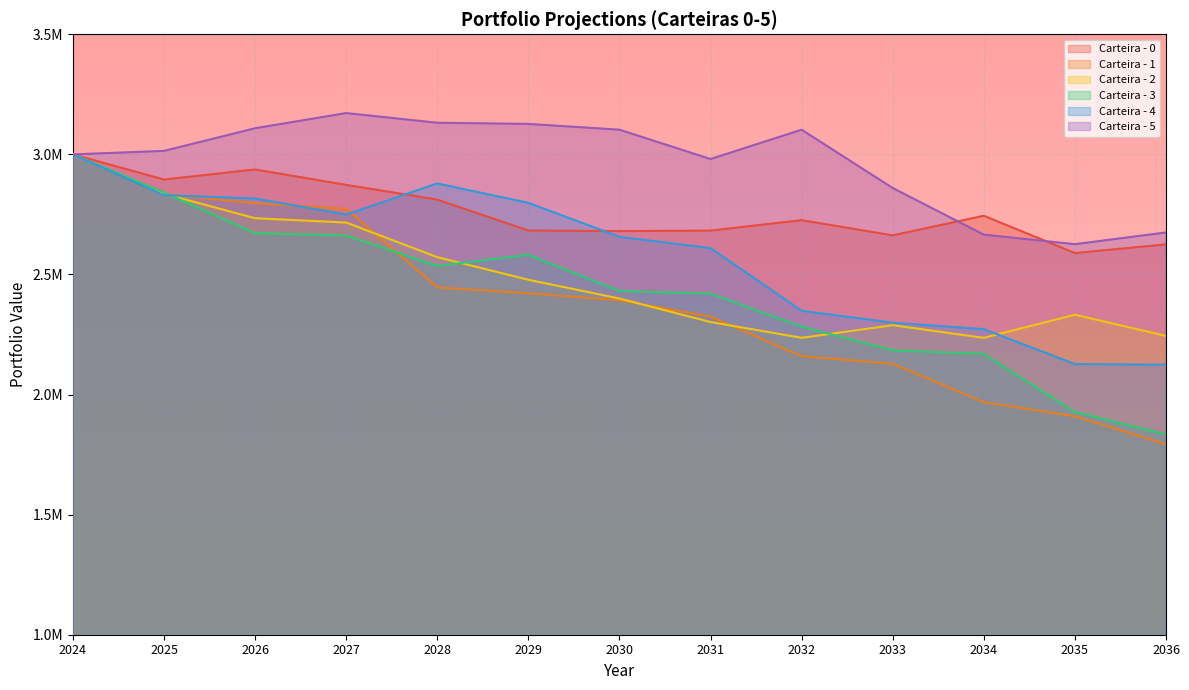

Reading left to right, what are all the values shown in this chart?

Carteira - 0: 2024=3000000.0	2025=2895199.4	2026=2937010.2	2027=2872916.7	2028=2811643.0	2029=2682941.9	2030=2680479.0	2031=2682625.5	2032=2726021.1	2033=2662768.3	2034=2744373.2	2035=2589121.6	2036=2625176.8
Carteira - 1: 2024=3000000.0	2025=2834038.2	2026=2797007.2	2027=2773194.2	2028=2446188.3	2029=2421846.7	2030=2392633.1	2031=2324592.0	2032=2159767.8	2033=2128073.7	2034=1968115.4	2035=1909318.6	2036=1793465.7
Carteira - 2: 2024=3000000.0	2025=2835908.5	2026=2734121.3	2027=2716129.2	2028=2572158.8	2029=2477937.2	2030=2399810.1	2031=2301952.1	2032=2236187.9	2033=2288703.5	2034=2236071.3	2035=2332341.3	2036=2244077.6
Carteira - 3: 2024=3000000.0	2025=2841472.2	2026=2671845.1	2027=2661953.1	2028=2535661.7	2029=2581635.9	2030=2431312.0	2031=2419891.4	2032=2282724.5	2033=2184209.2	2034=2168751.1	2035=1927096.1	2036=1833935.9
Carteira - 4: 2024=3000000.0	2025=2830240.4	2026=2816192.1	2027=2749287.0	2028=2878840.4	2029=2798106.6	2030=2656685.4	2031=2609646.8	2032=2348817.6	2033=2298875.8	2034=2272274.3	2035=2126971.8	2036=2124158.9
Carteira - 5: 2024=3000000.0	2025=3014367.9	2026=3108805.4	2027=3171974.7	2028=3131663.4	2029=3126828.5	2030=3102765.6	2031=2980653.8	2032=3102692.2	2033=2859768.8	2034=2665870.4	2035=2626025.4	2036=2674864.1